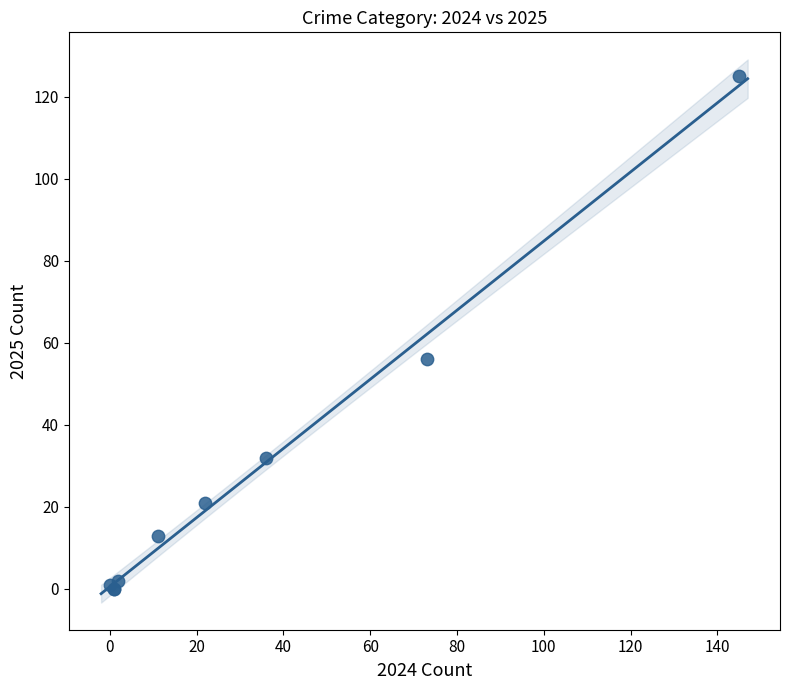

What Y value in the scatter plot is closest to 62?

56